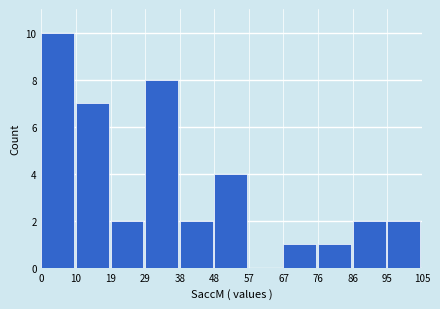

Reading left to right, list every bar in this chart as the range it spans on the x-axis followed by its height. The values are not printed on the chart, so give them approximately, as read against the axis.

0 to 10: 10
10 to 19: 7
19 to 29: 2
29 to 38: 8
38 to 48: 2
48 to 57: 4
57 to 67: 0
67 to 76: 1
76 to 86: 1
86 to 95: 2
95 to 105: 2